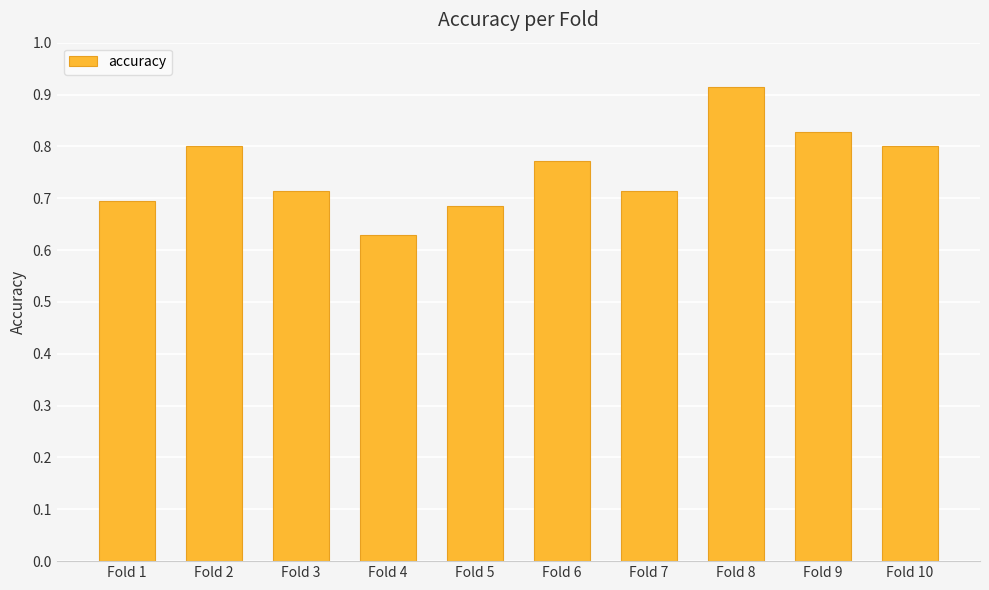

The chart shows a value of 1.2 at Fold 7. True or false?

False